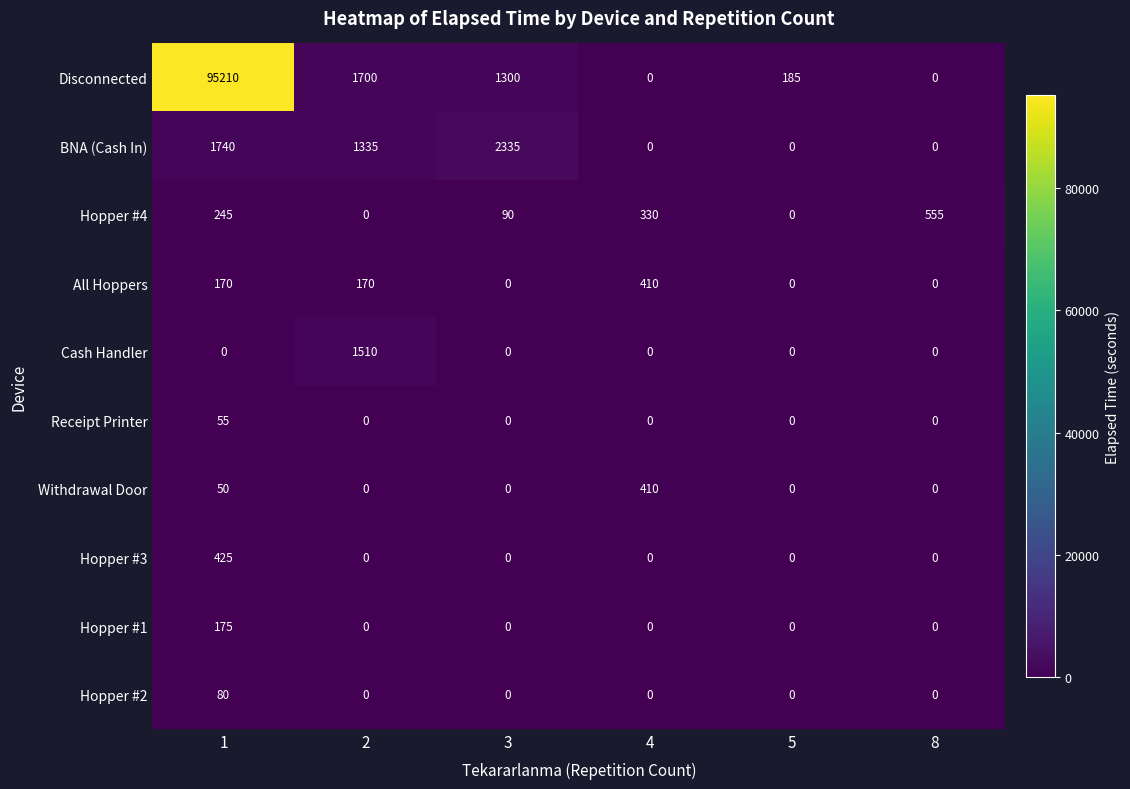

Which series has the largest total across all categories?

Disconnected